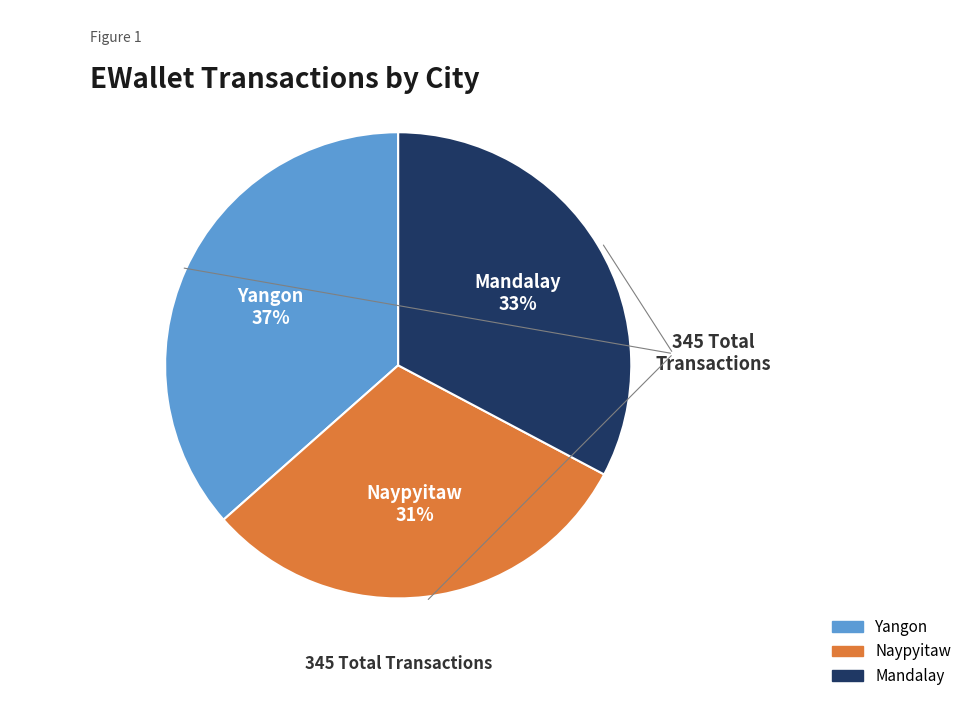

What percentage is the Yangon slice, to the nearest percent?

37%